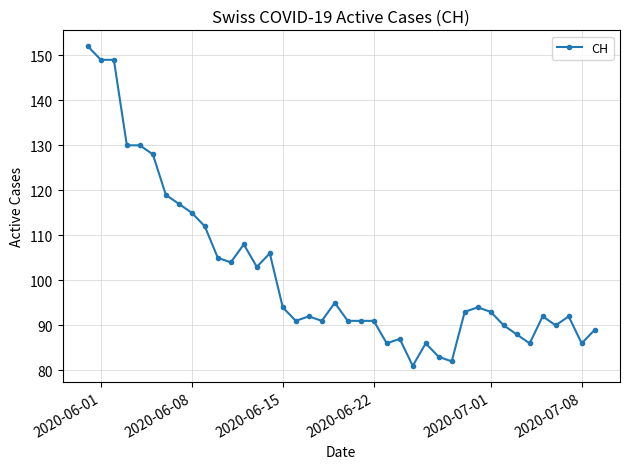

Does the chart have visible grid lines?

Yes